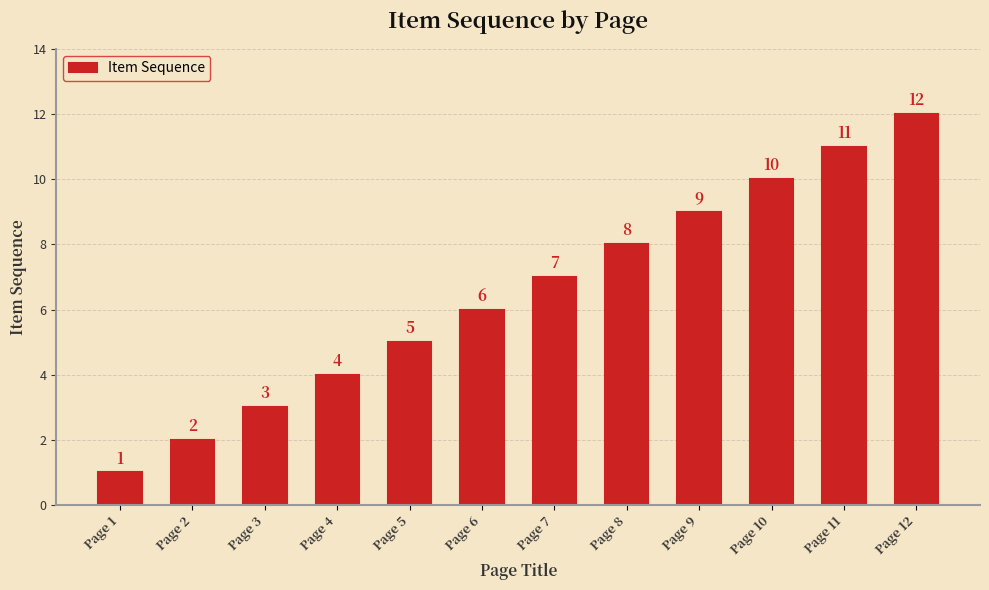

Rank the categories by value from lowest to highest.

Page 1, Page 2, Page 3, Page 4, Page 5, Page 6, Page 7, Page 8, Page 9, Page 10, Page 11, Page 12